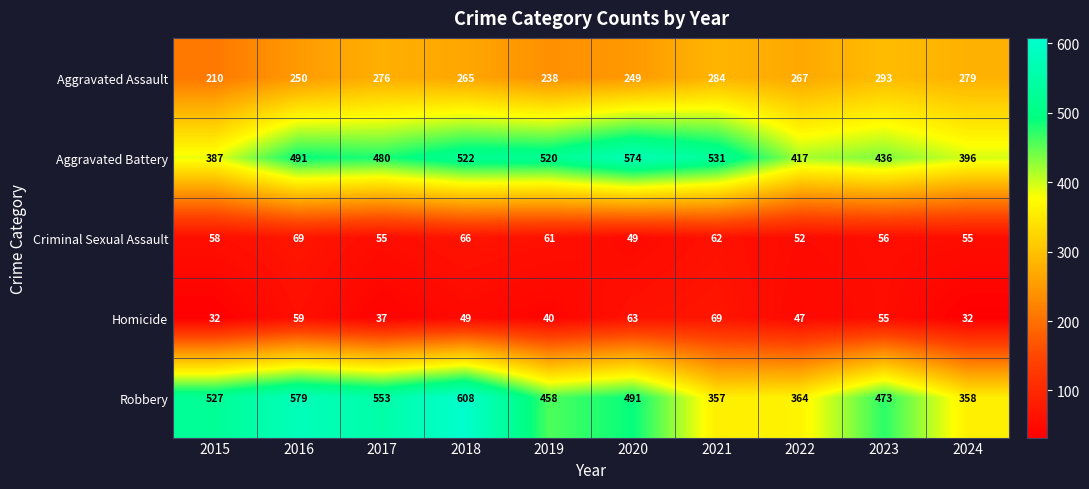

At which label does Robbery reach its minimum?

2021